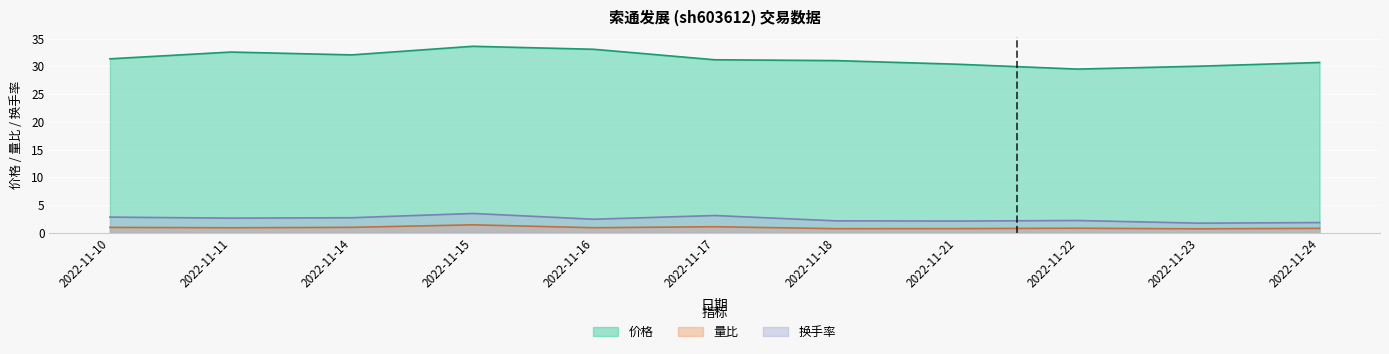

What is the greatest value displayed?

33.6